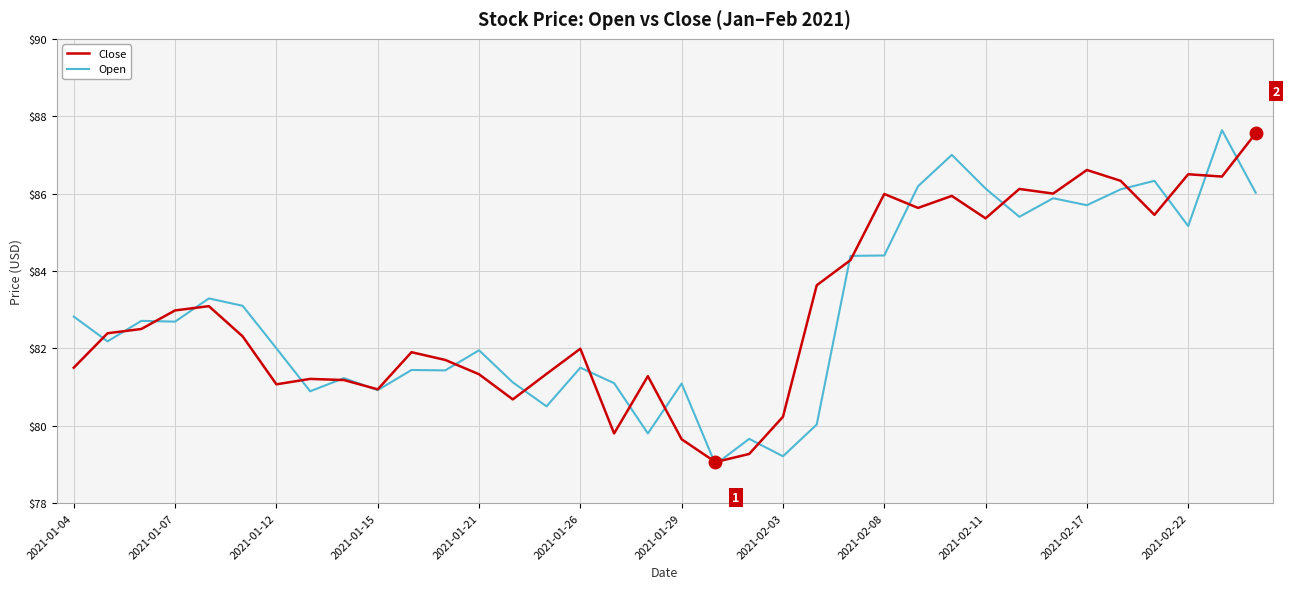

Which series has the widest spread of values?

Open